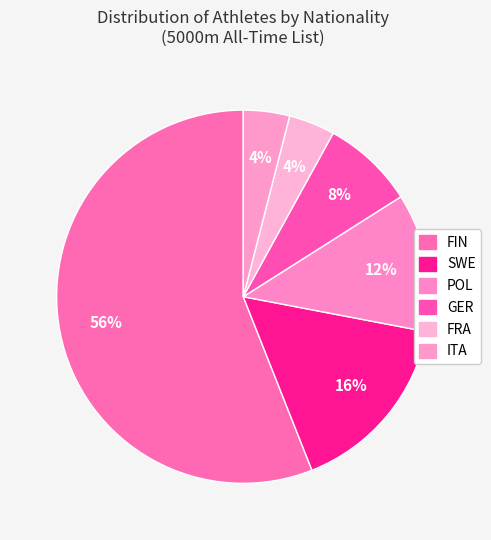

True or false: POL accounts for 18% of the total.

False